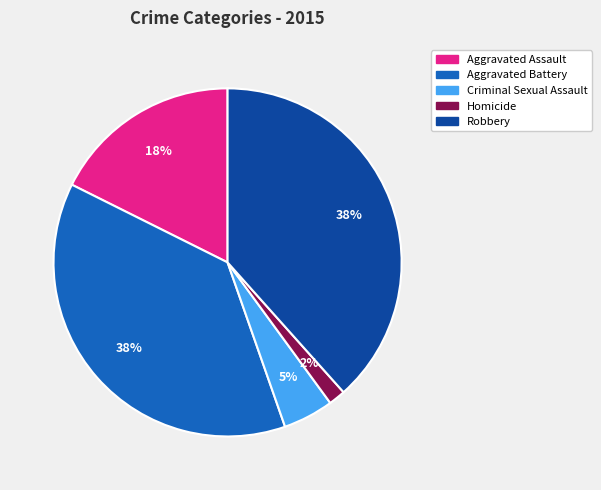

Do Homicide and Criminal Sexual Assault together represent more than half of the pie?

No